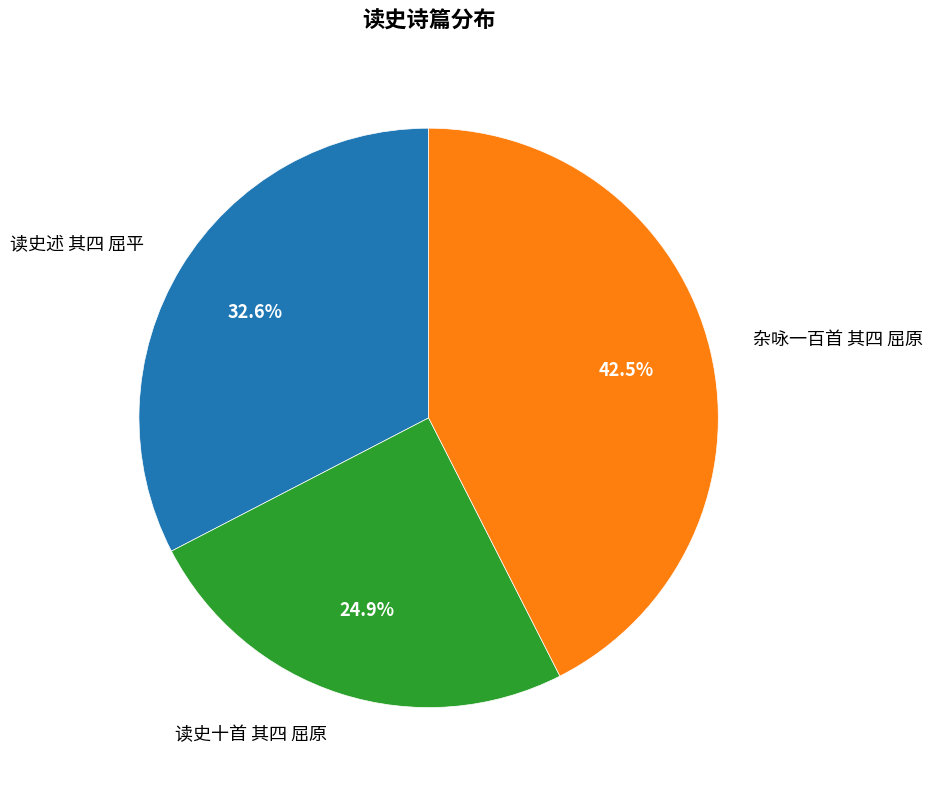

Rank the categories by value from highest to lowest.

杂咏一百首 其四 屈原, 读史述 其四 屈平, 读史十首 其四 屈原